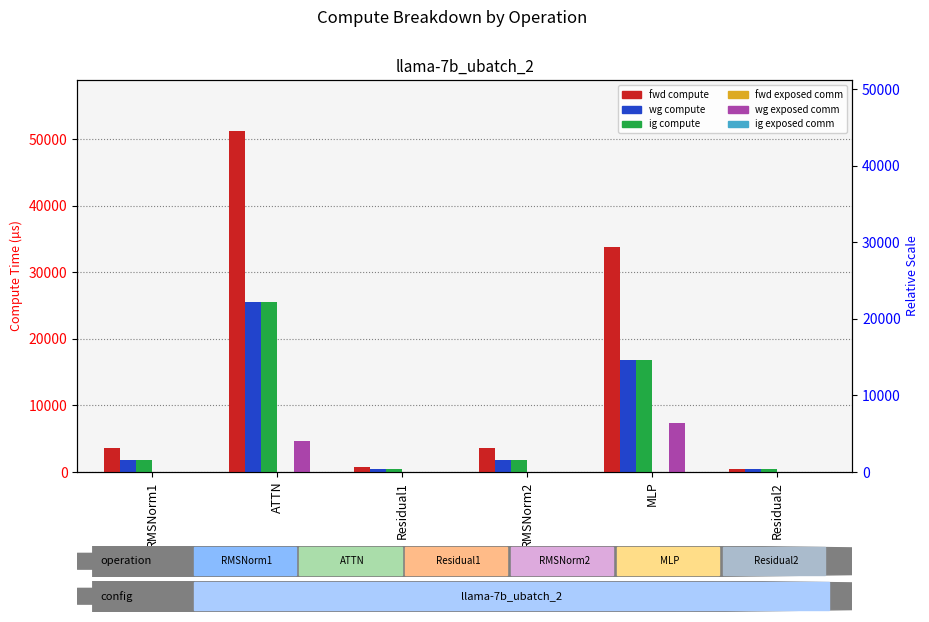

The value of fwd compute at Residual2 is 405.9. True or false?

True